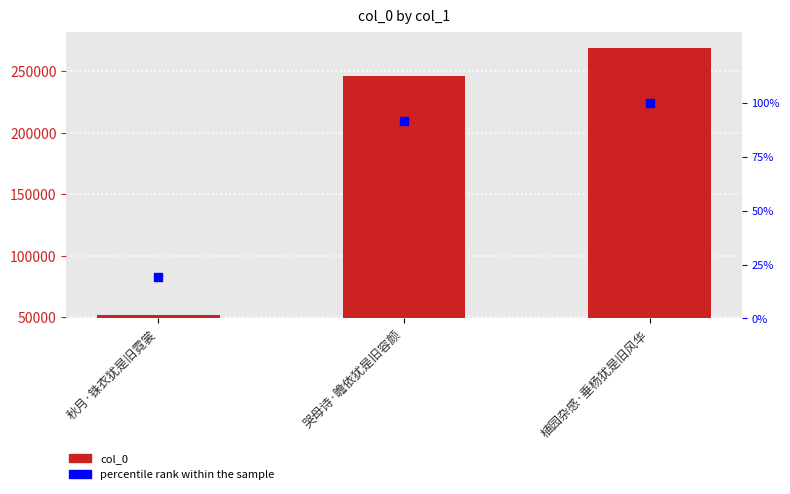

What are all the series names shown in the legend?

col_0, percentile rank within the sample